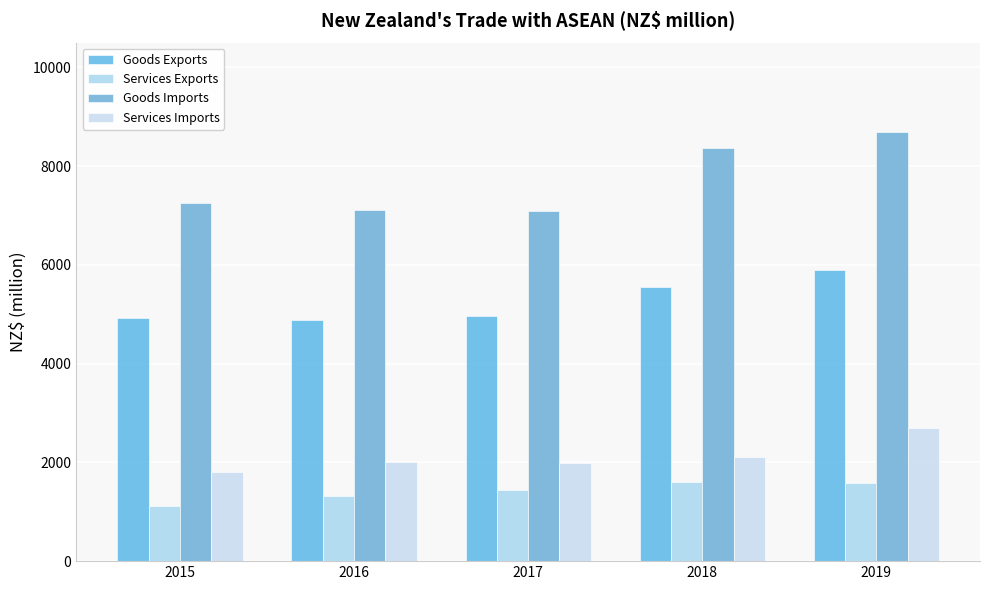

Is the value of Services Imports at 2015 greater than the value of Goods Imports at 2018?

No